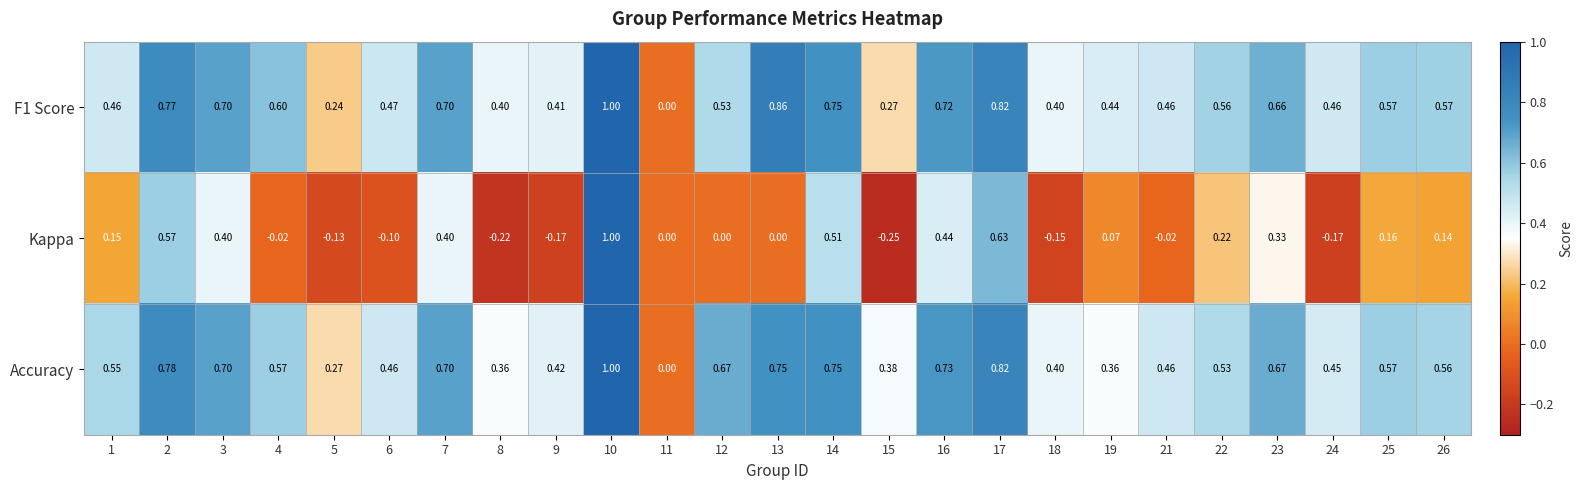

Is the value of Kappa at 16 greater than the value of Accuracy at 26?

No